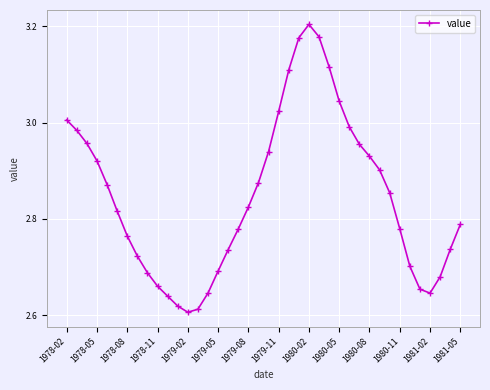

Count the number of data series in this chart.

1